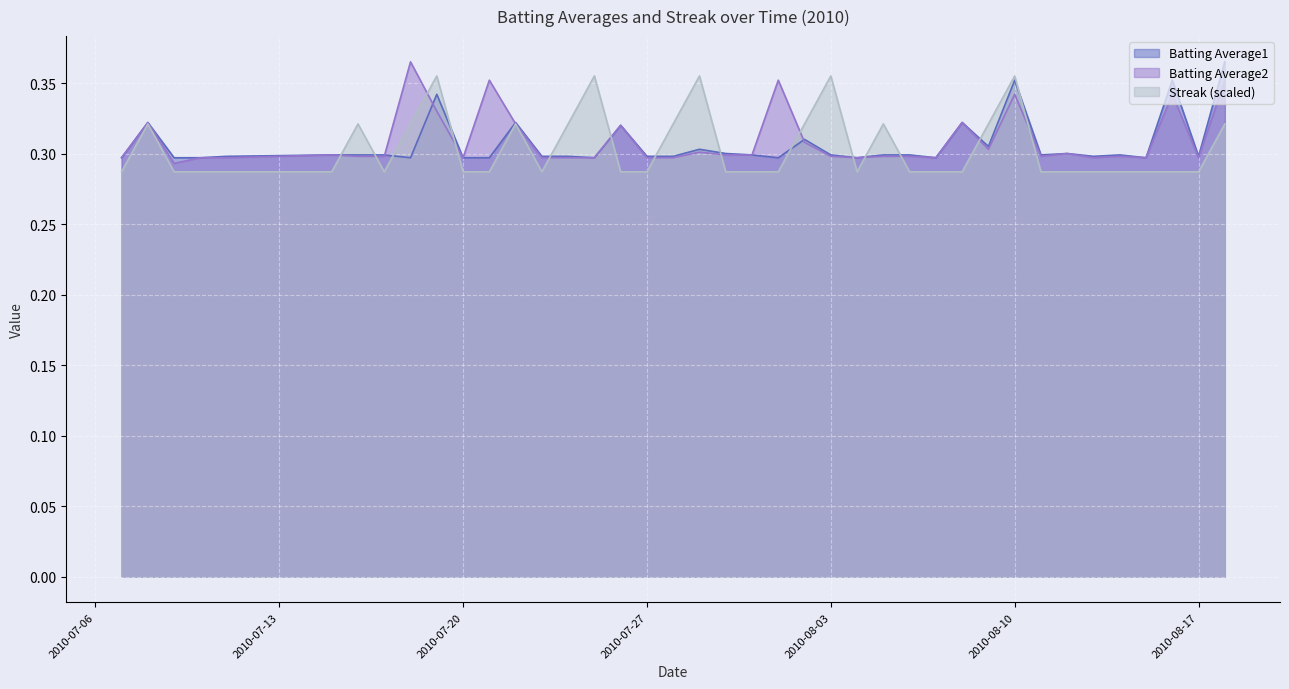

Does the chart display data point markers on the line(s)?

No